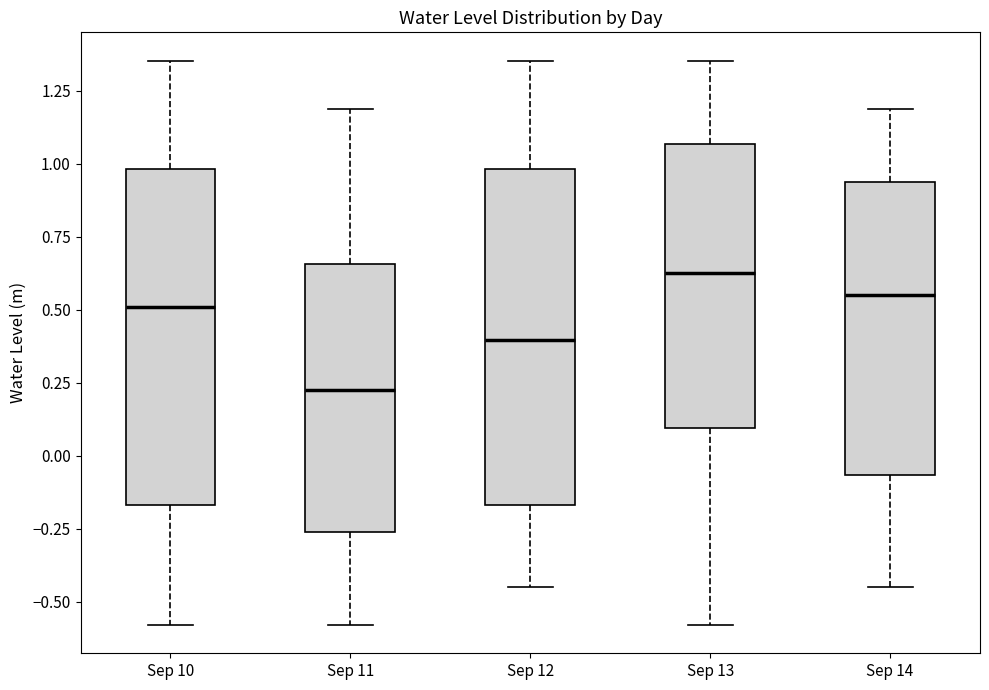

Where is the upper edge of the box for Sep 11 on the y-axis? The values are not printed on the chart, so give them approximately, as read against the axis.

0.65